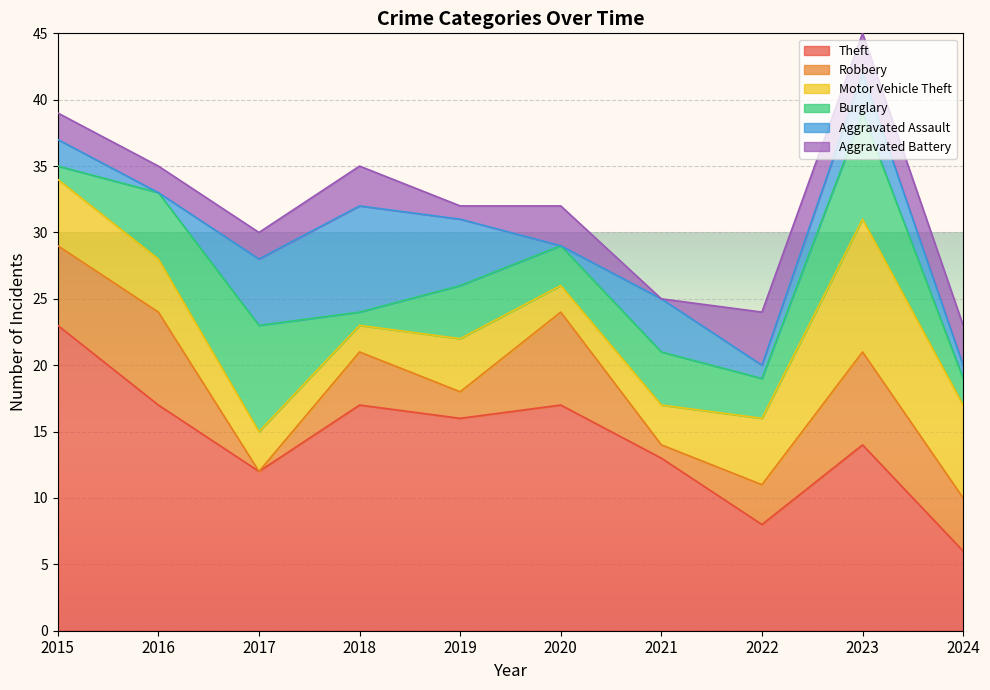

What is the total value across all series at 2019?

32